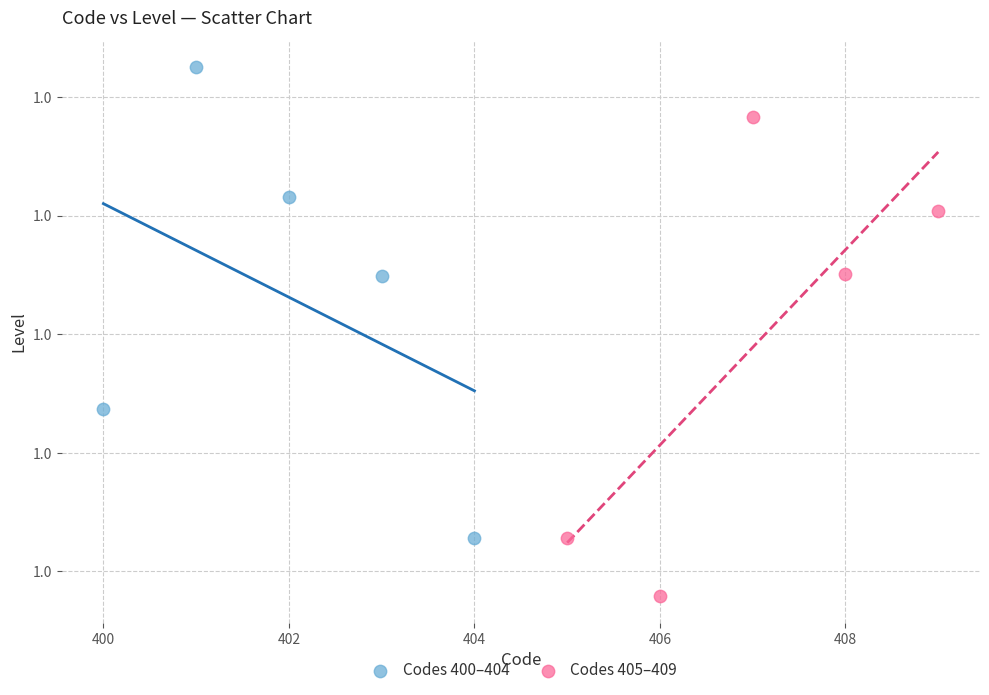

Which series contains the highest Y value?

Codes 400–404